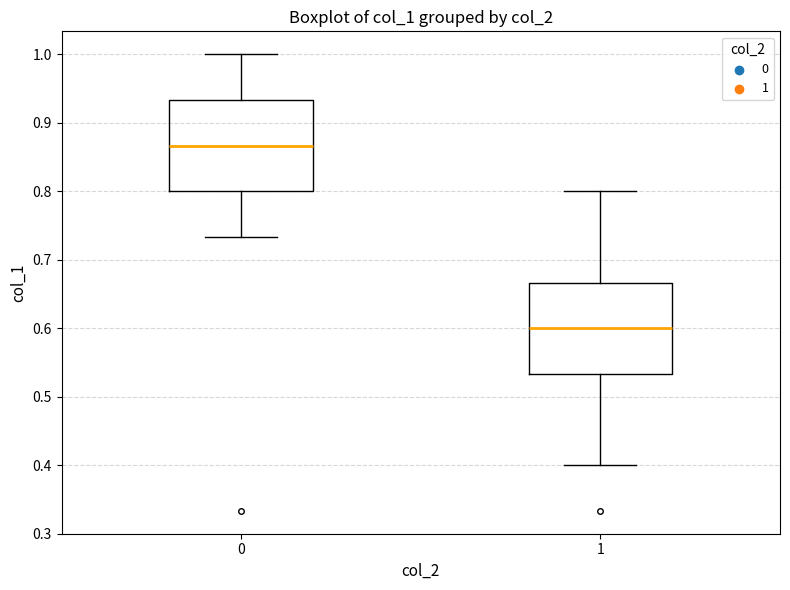

Which box has the lowest median line?

1